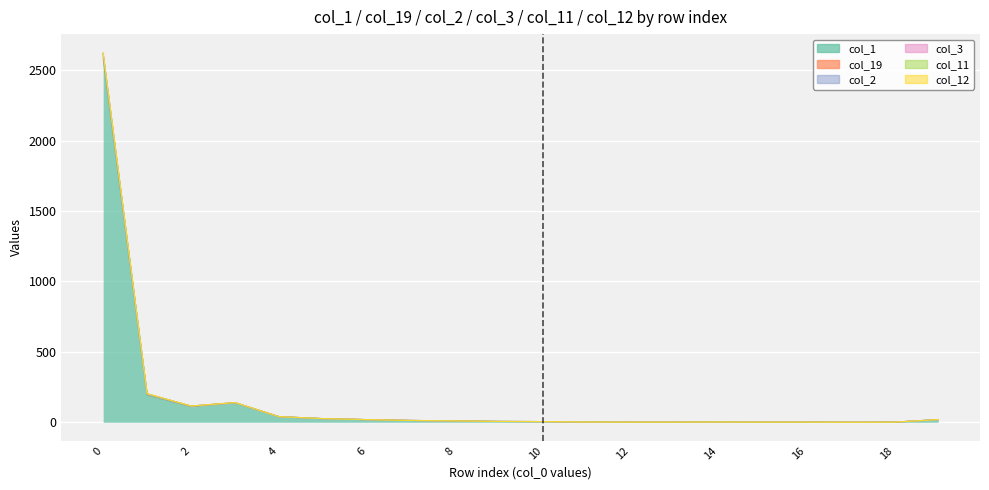

What is the difference between the second highest and second lowest values in the col_1 series?

190